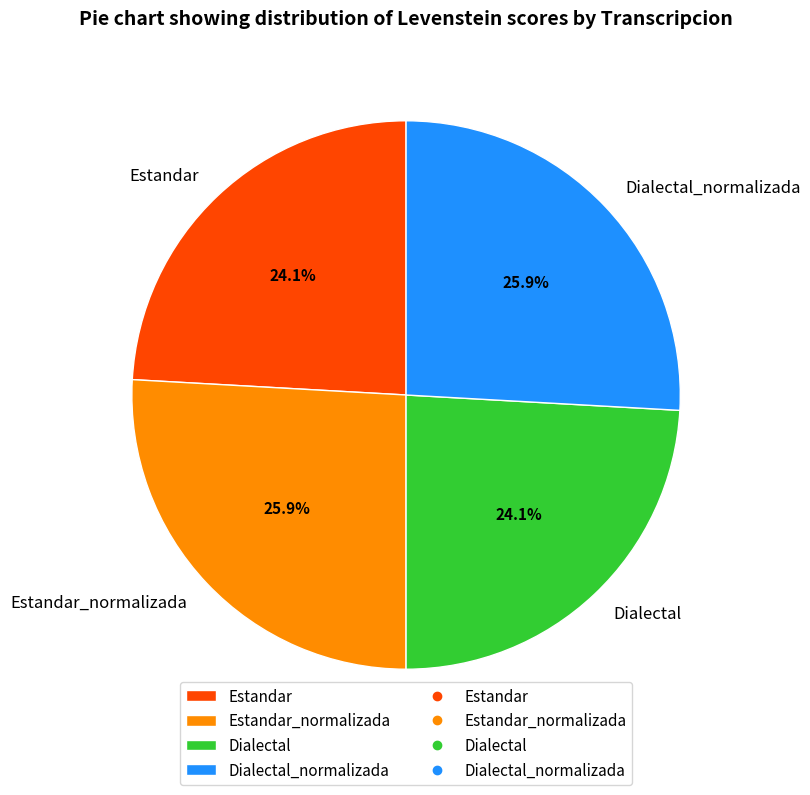

What percentage do Estandar_normalizada and Dialectal_normalizada together represent?

51.8%